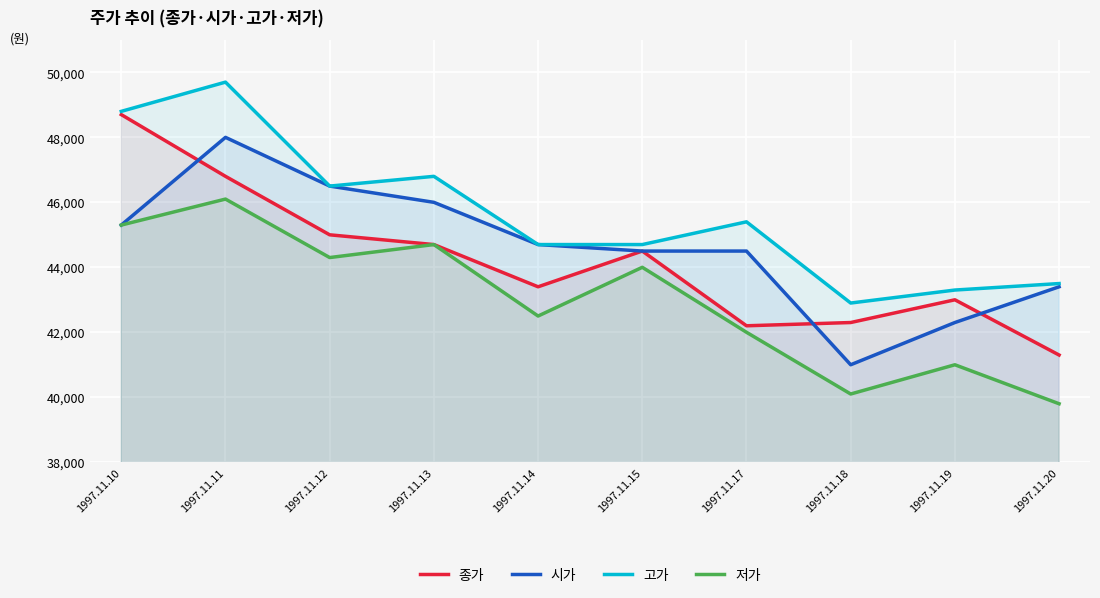

In 종가, how many points are lower than both neighbors (excluding endpoints)?

2